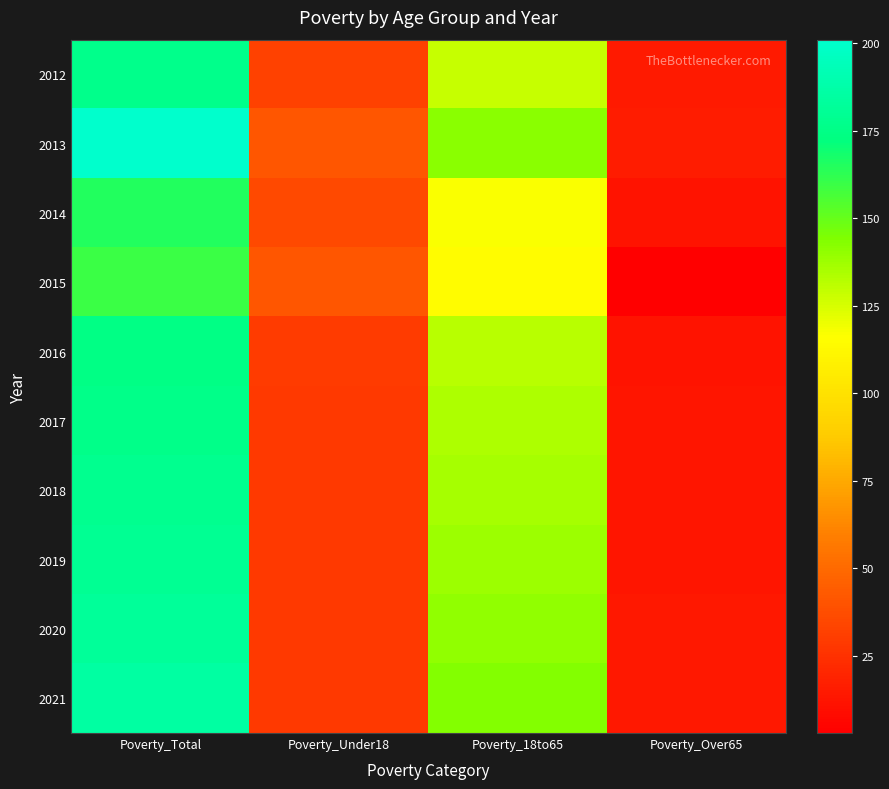

Count the number of categories in the chart.

4